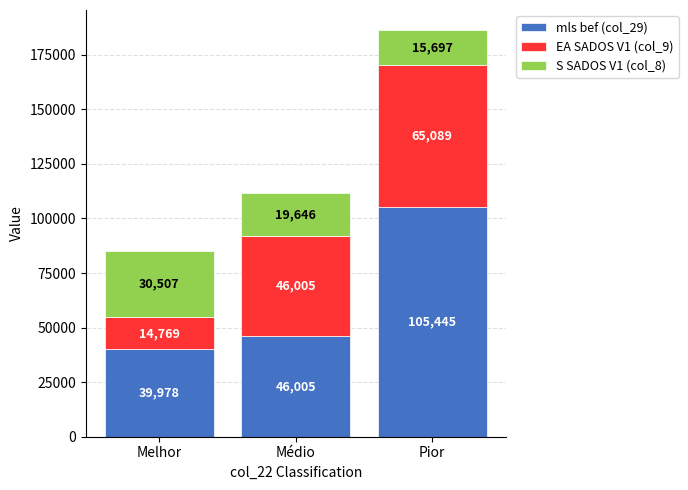

What is the difference between the maximum and minimum values in the mls bef (col_29) series?

65467